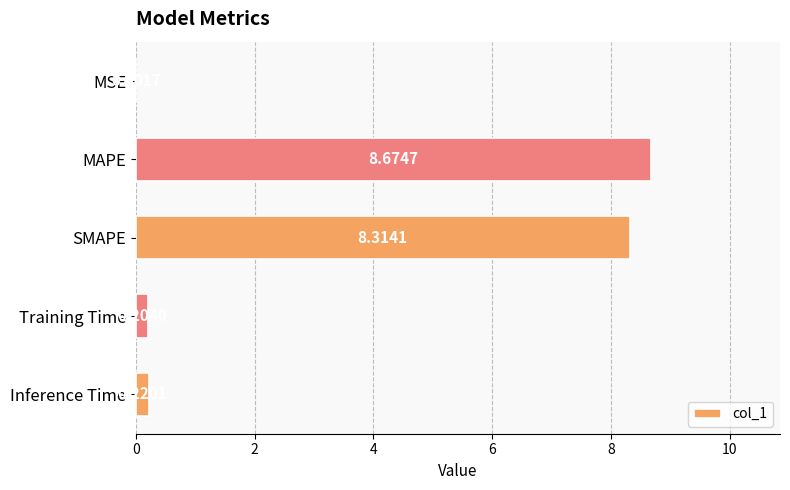

Between Training Time and MSE, which is larger?

Training Time